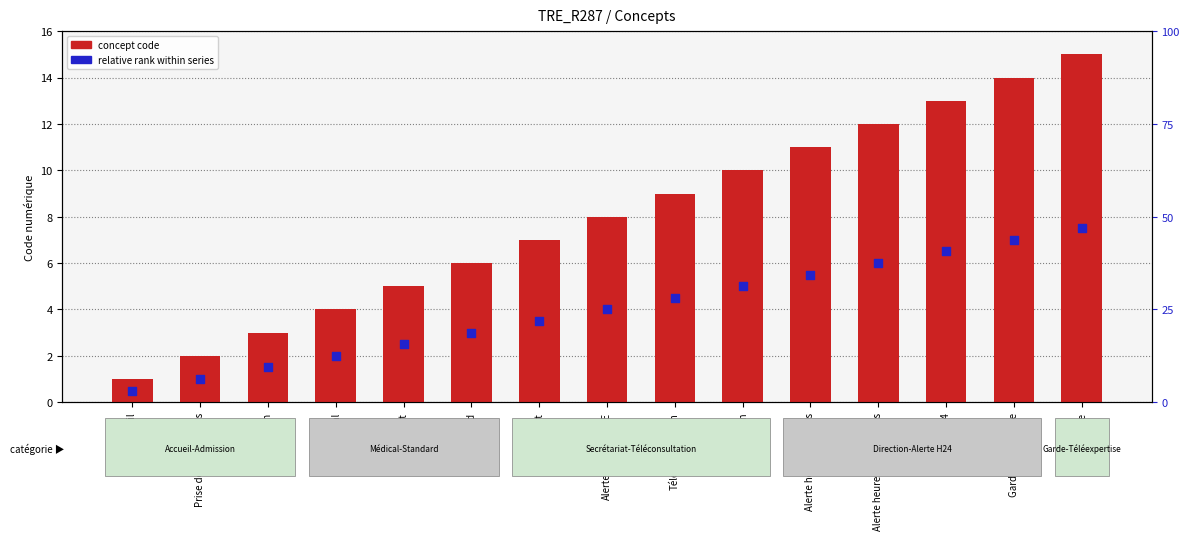

What is the total value across all series at Garde ou astreinte?

21.0